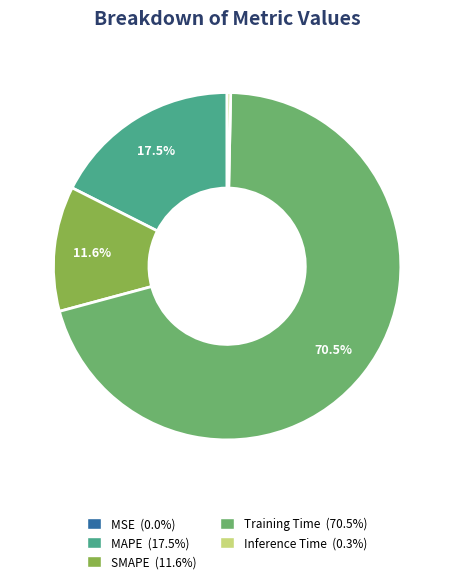

Which slice is the largest?

Training Time